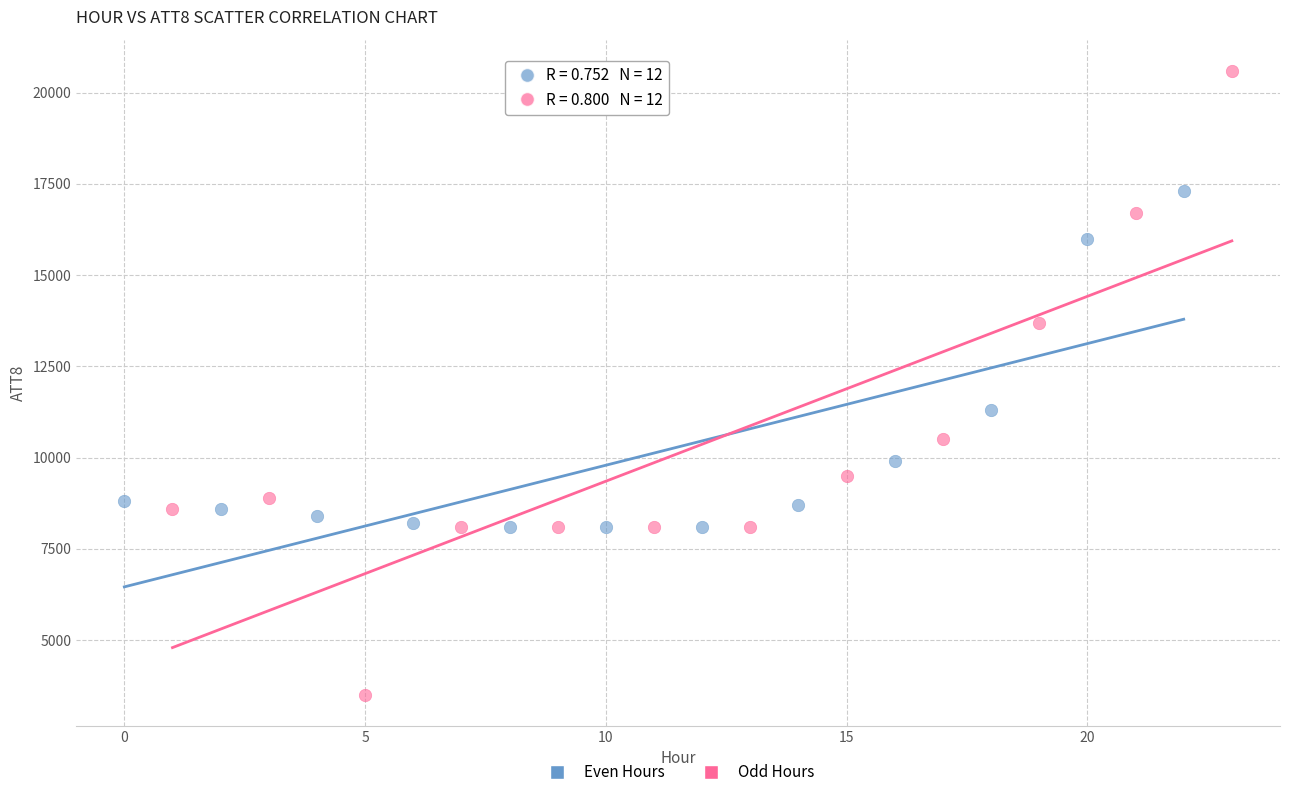

Which series has the widest spread of Y values?

Odd Hours